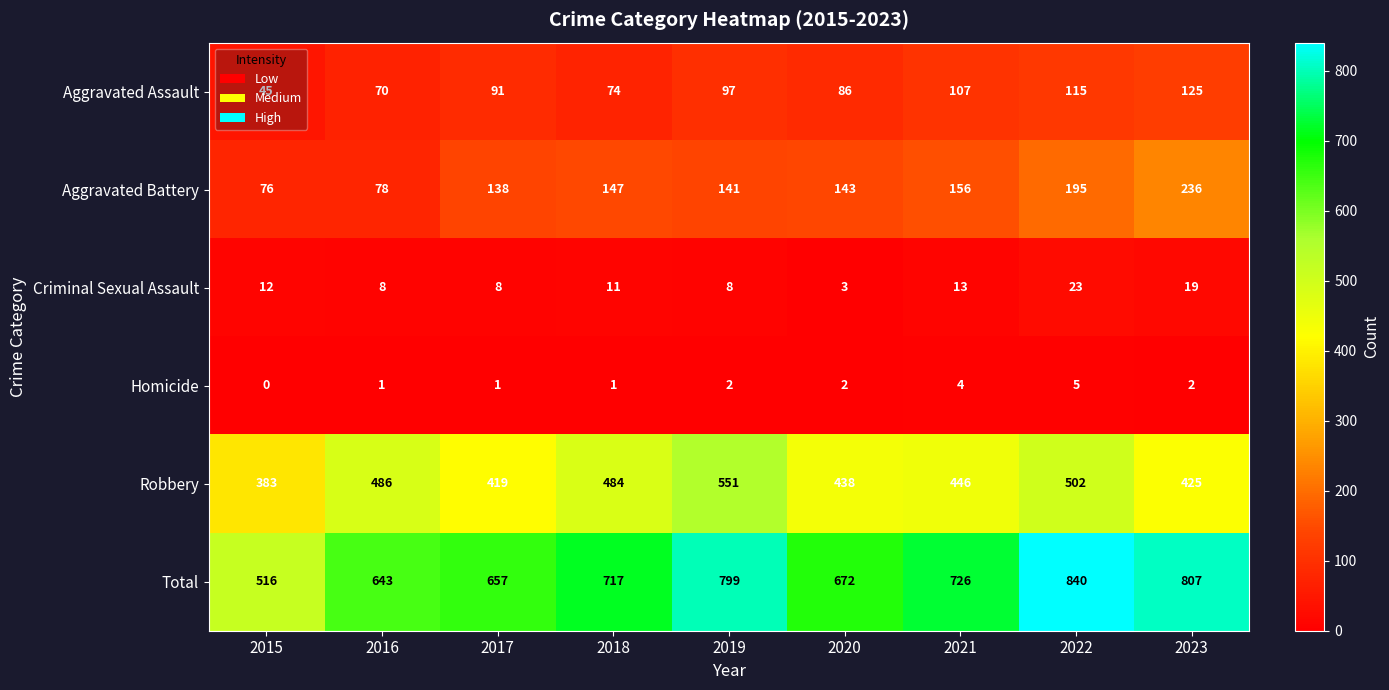

Is it true that Robbery equals 205 at 2015?

False